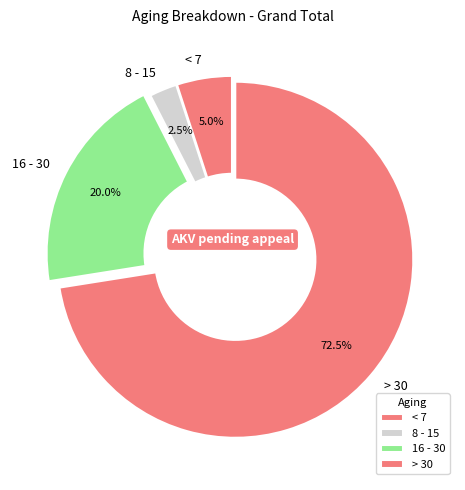

What is the largest slice in the pie chart?

> 30